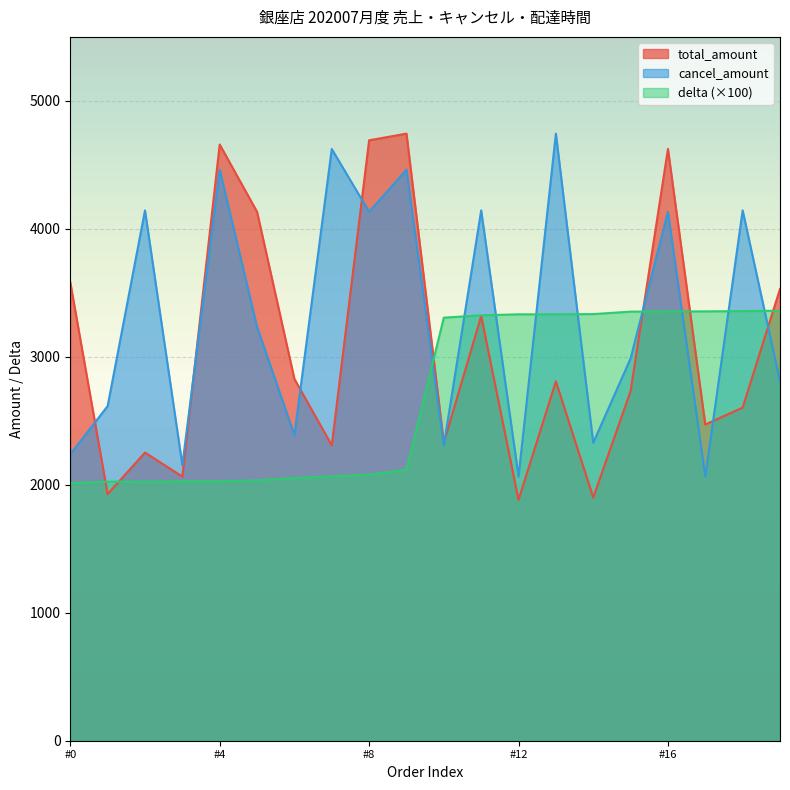

Between 2020-07-01 and 2020-07-01, which series saw the biggest shift?

total_amount